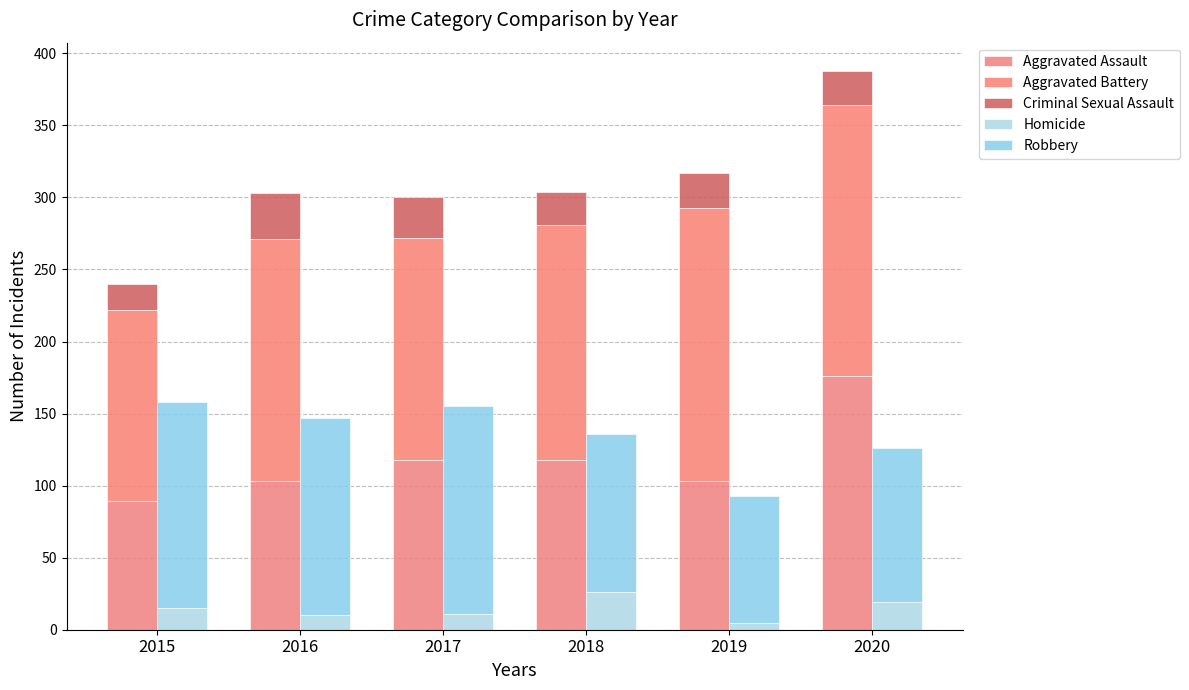

Rank the categories by Aggravated Assault value from lowest to highest.

2015, 2016, 2019, 2017, 2018, 2020